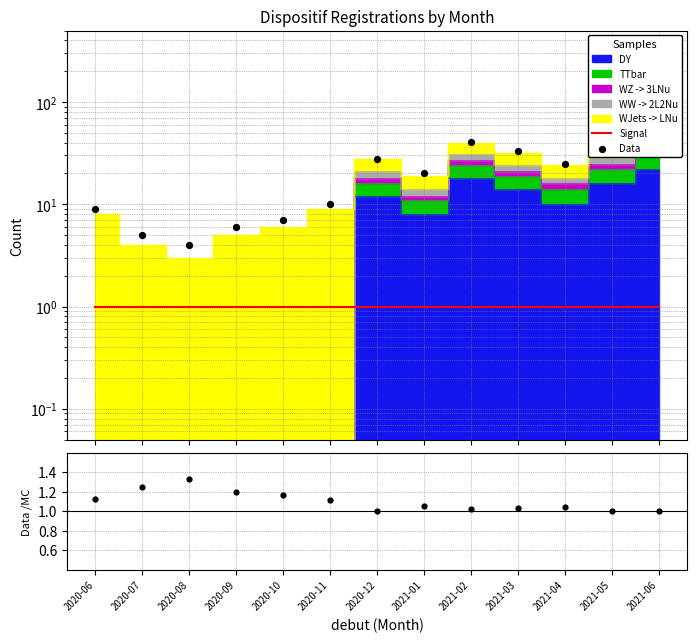

Which series has the widest spread of Y values?

Data